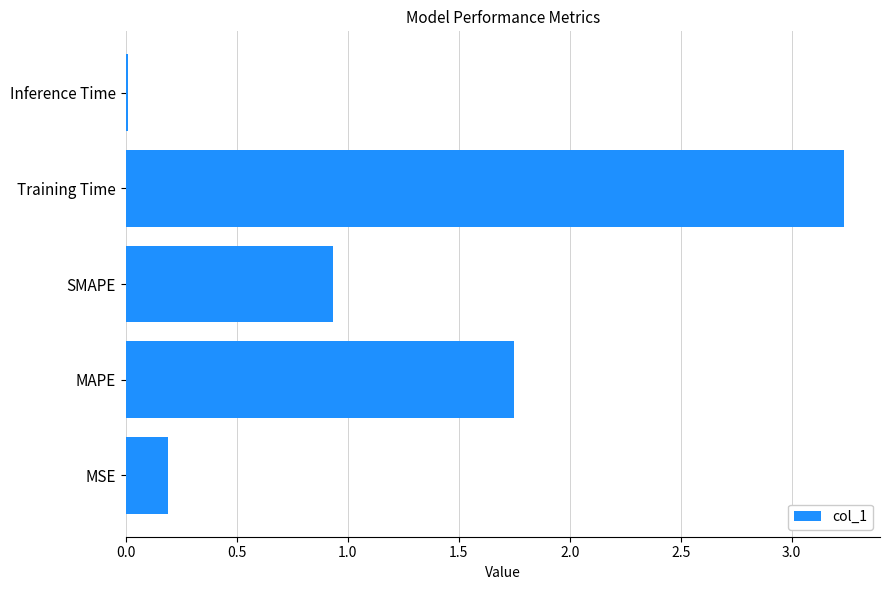

Rank the categories by value from highest to lowest.

Training Time, MAPE, SMAPE, MSE, Inference Time